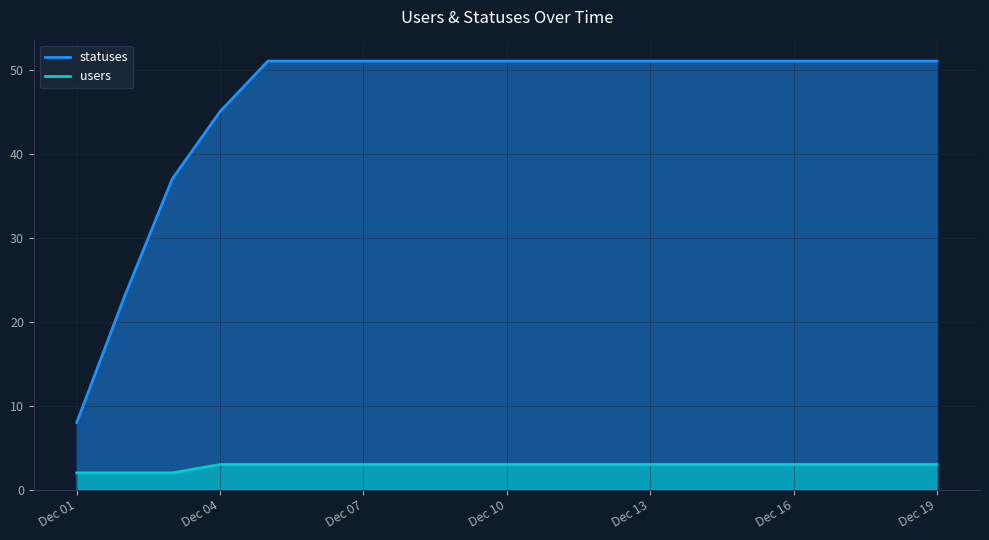

What is the sum of all statuses values?

878